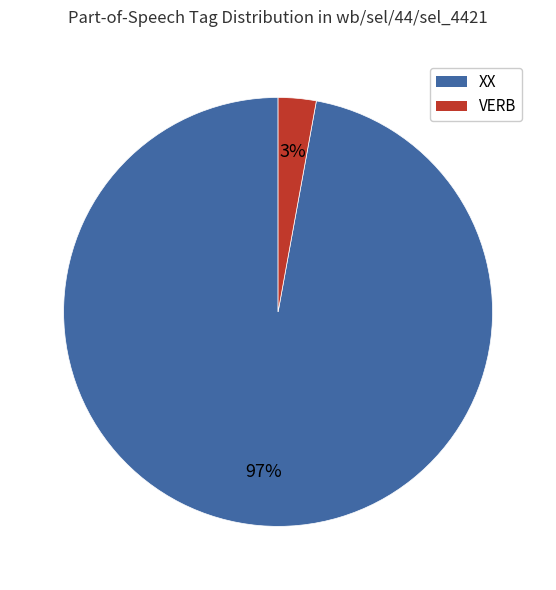

Between VERB and XX, which is larger?

XX